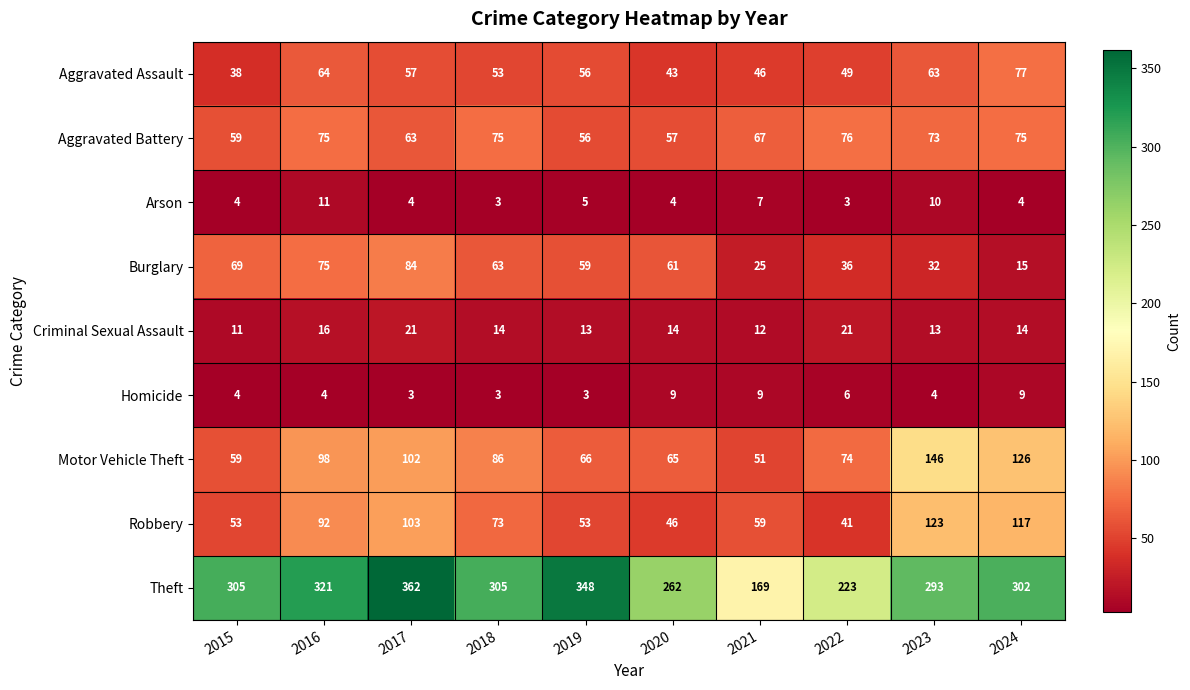

What is the total value across all series at 2017?

799